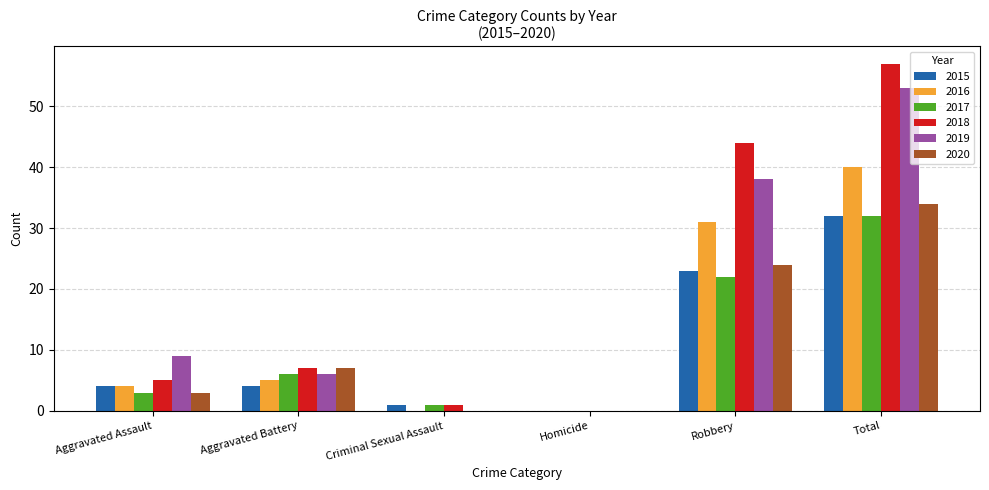

How many groups of bars are there?

6